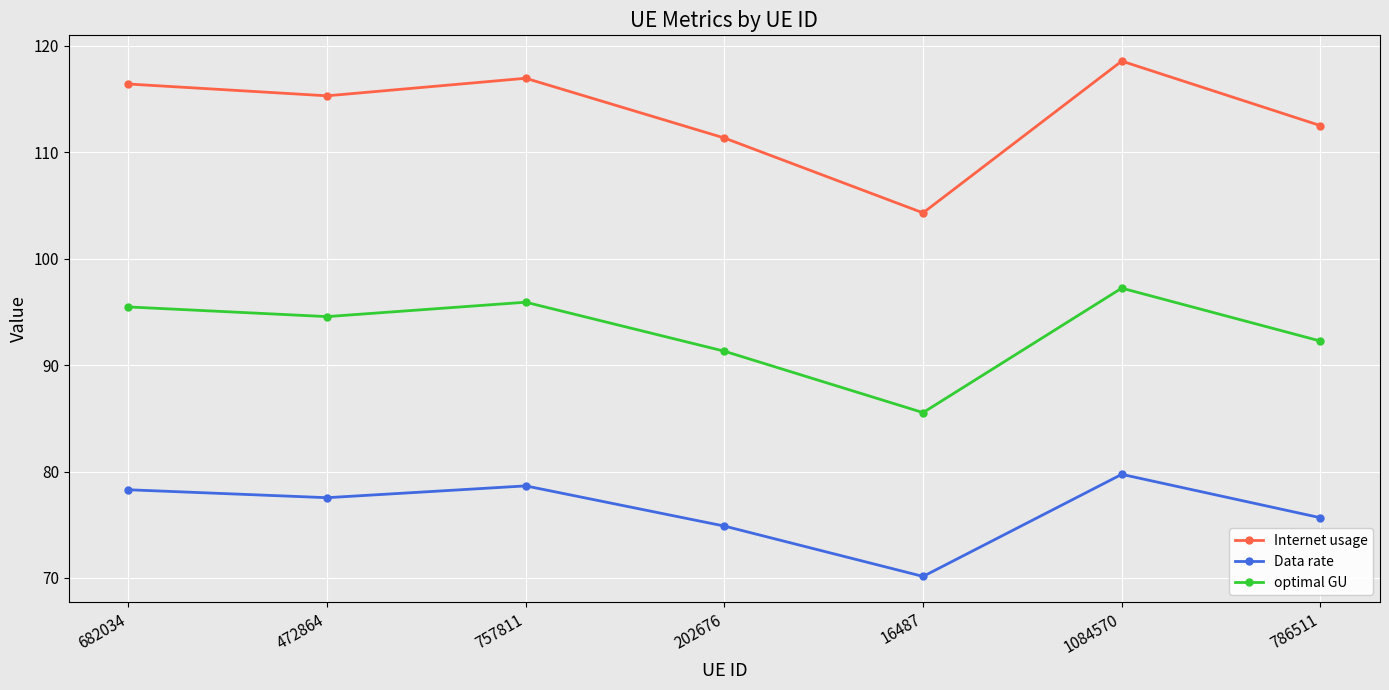

What position from the left is 202676?

4